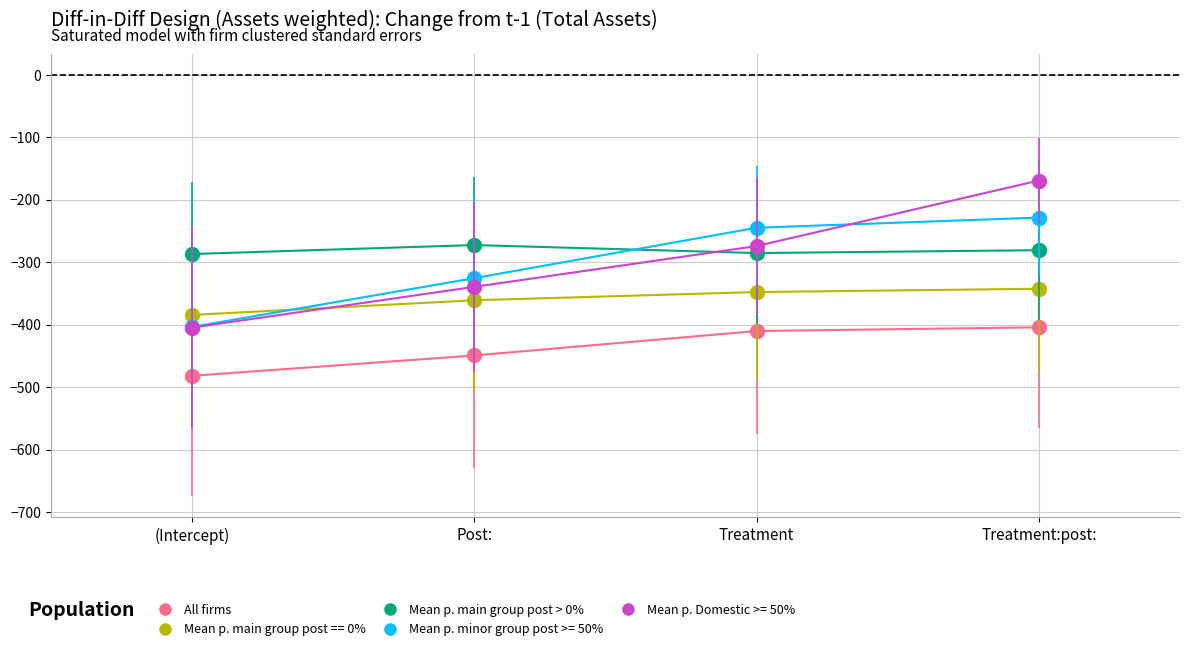

The All firms series shows -247.4 at Post:. True or false?

False